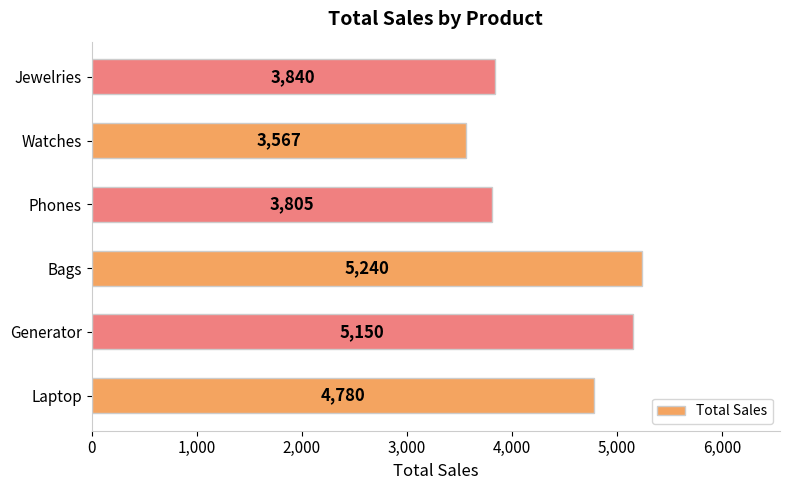

The value at Jewelries is 3840. True or false?

True